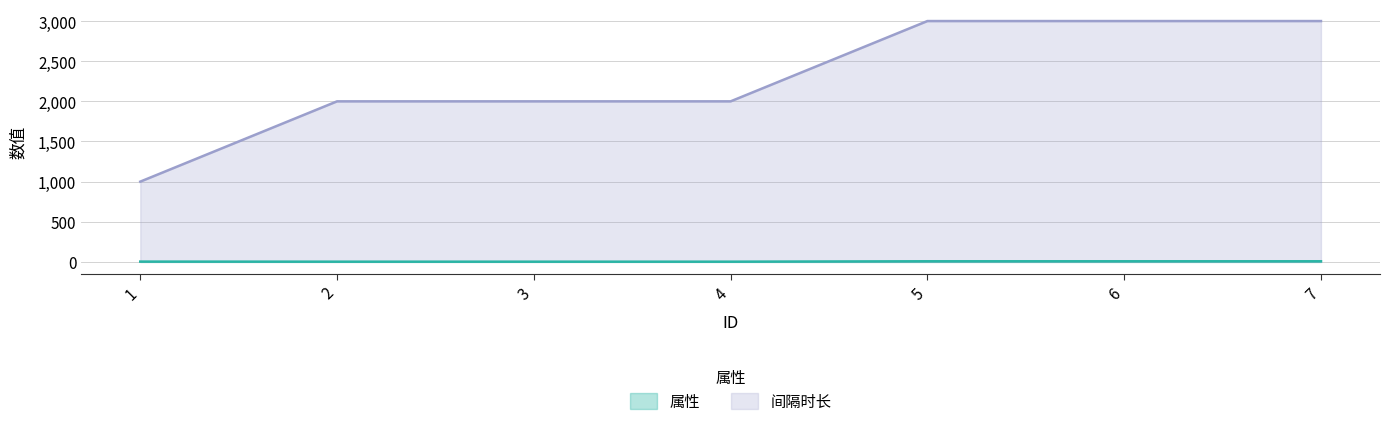

At which category is the sum across all series the highest?

5